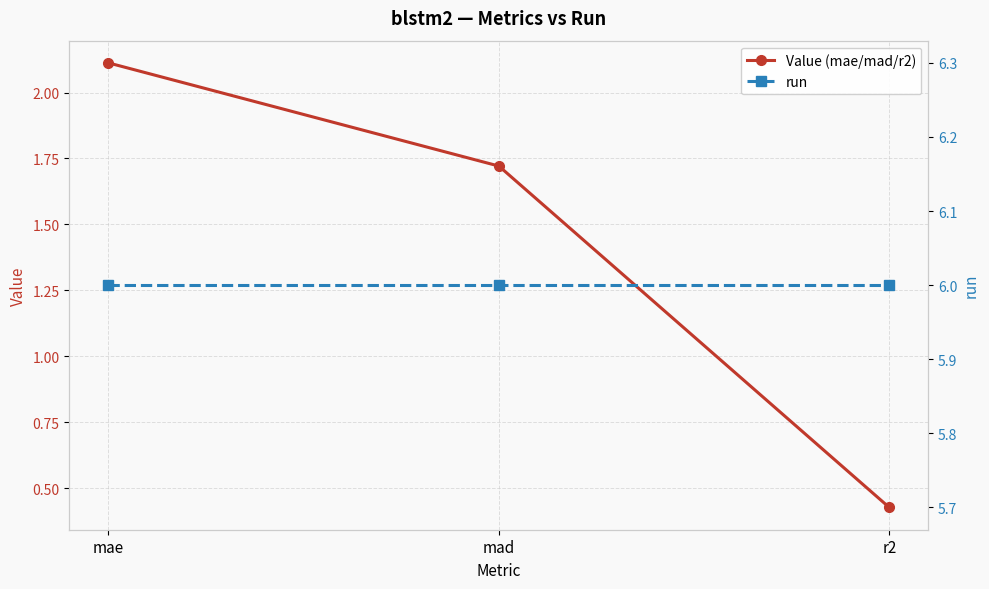

Rank the series by their average value, from lowest to highest.

Value (mae/mad/r2), run